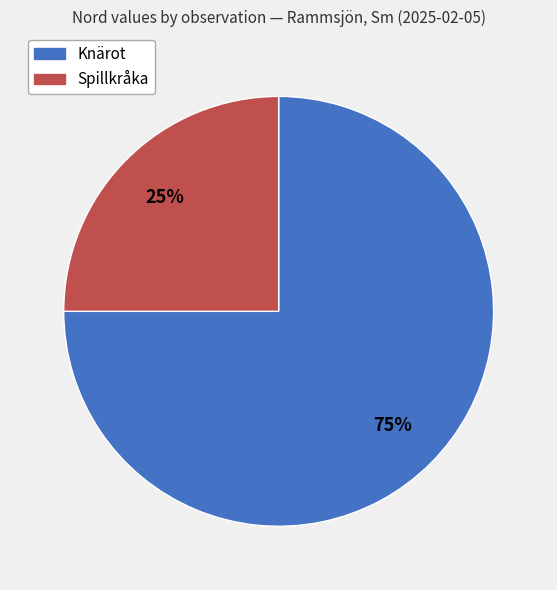

To the nearest percent, what is the difference between the largest and smallest slice percentages?

50%